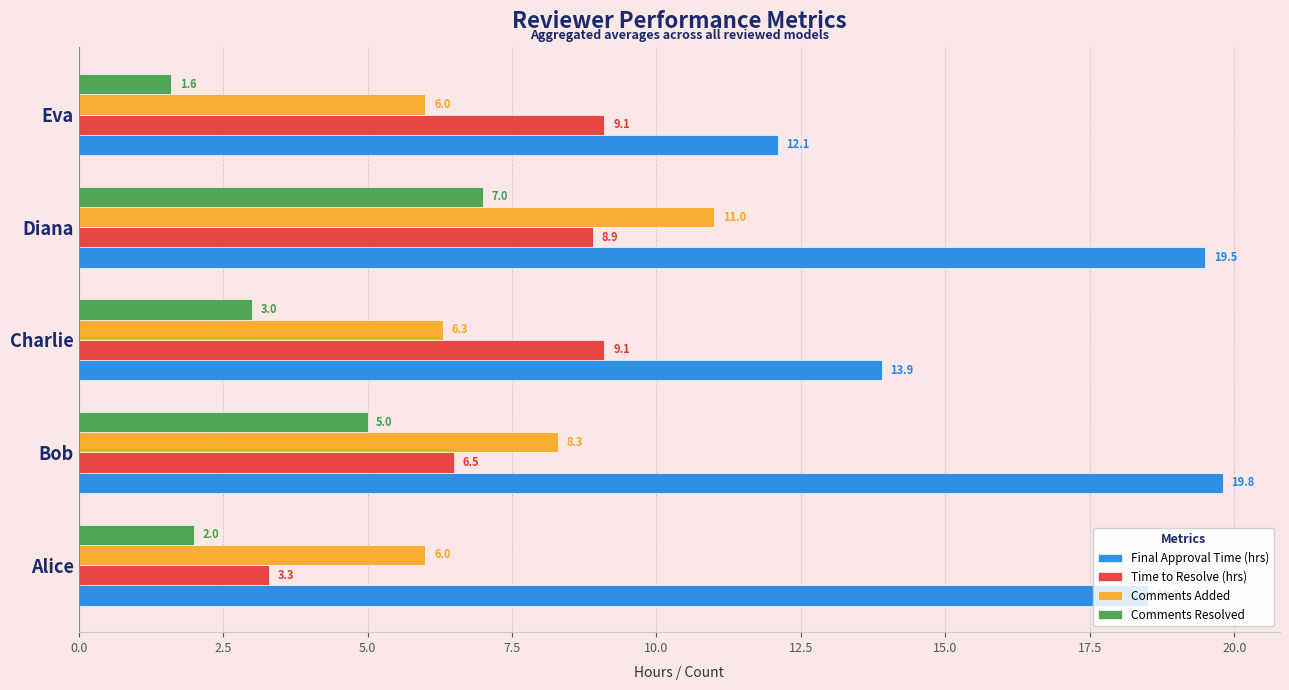

What are all the series names shown in the legend?

Final Approval Time (hrs), Time to Resolve (hrs), Comments Added, Comments Resolved